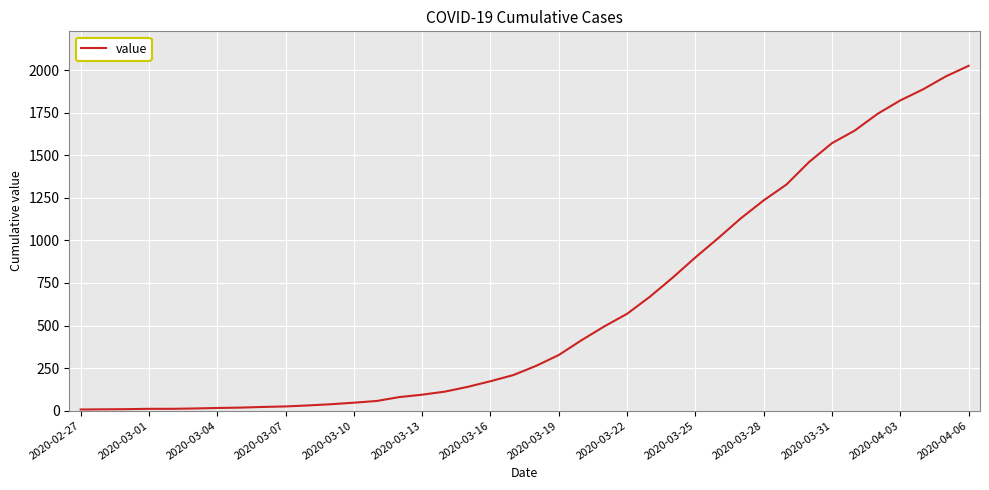

What is the maximum value shown in the chart?

2025